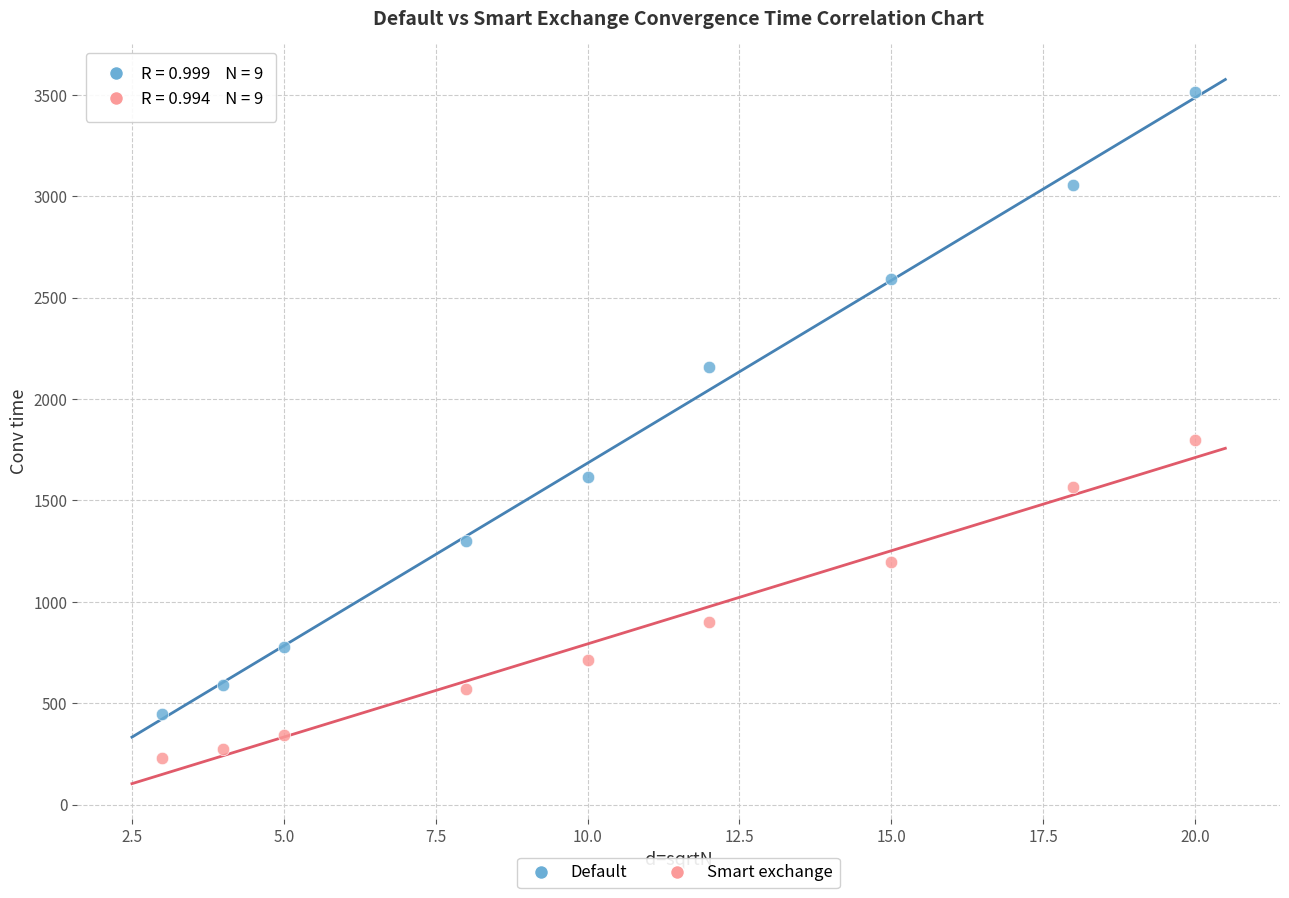

Which series contains the lowest Y value?

Smart exchange